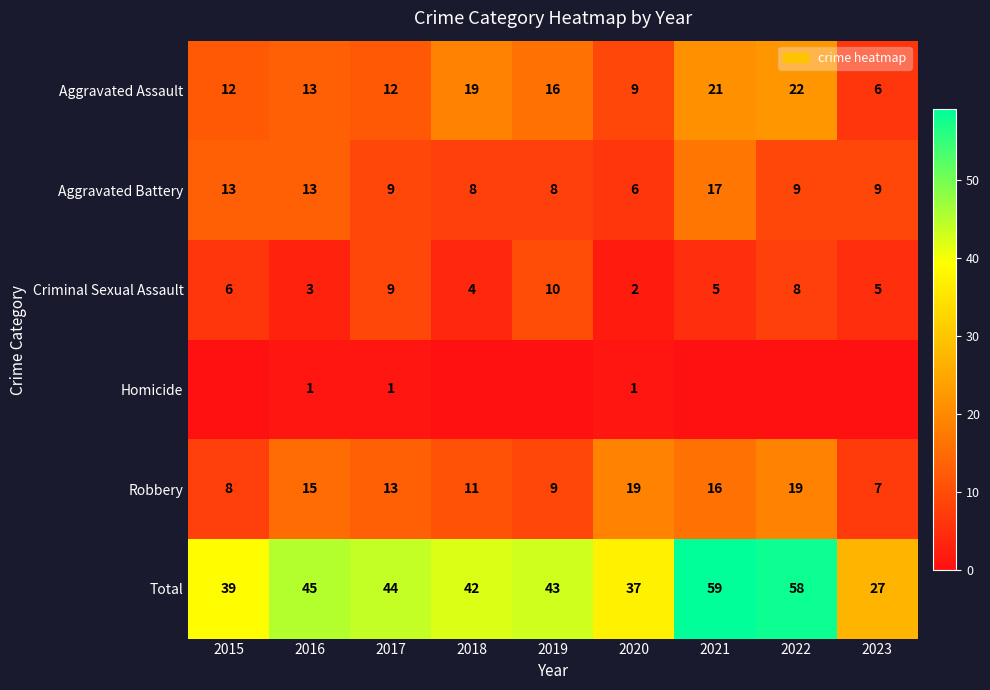

Count the number of categories in the chart.

9